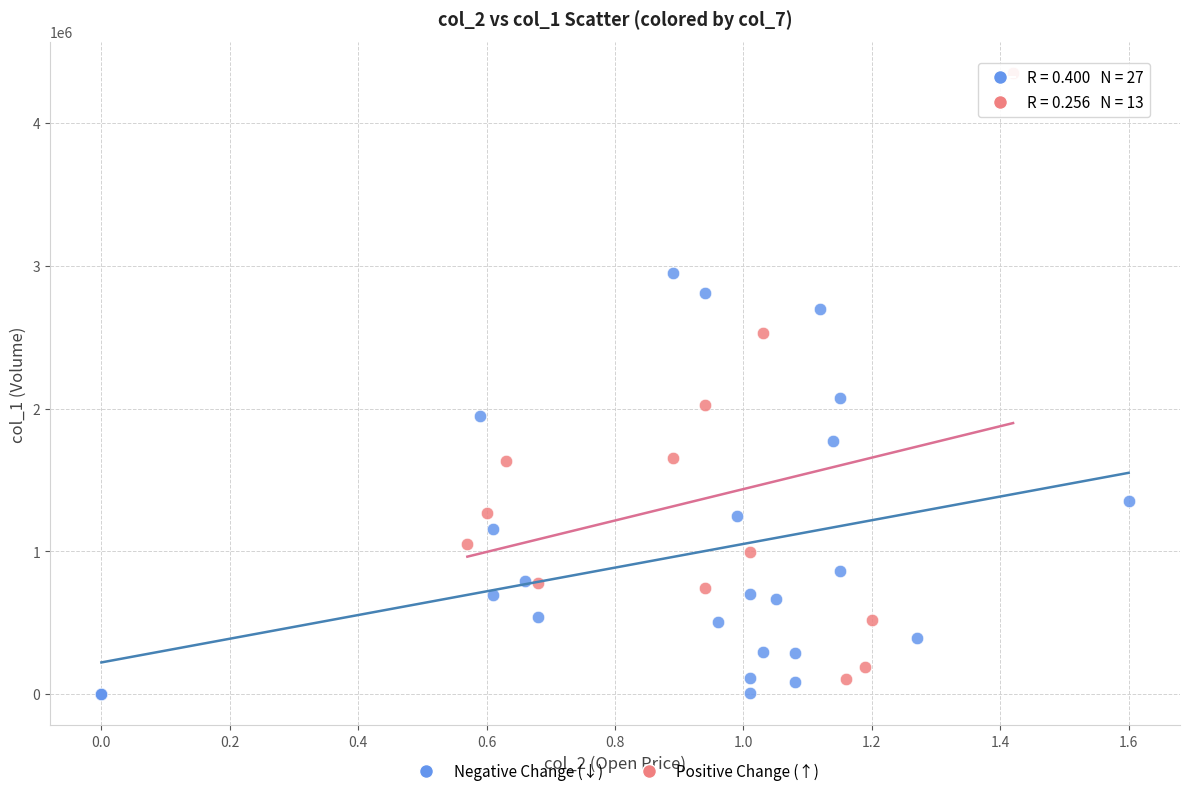

Which series contains the highest Y value?

Positive Change (↑)